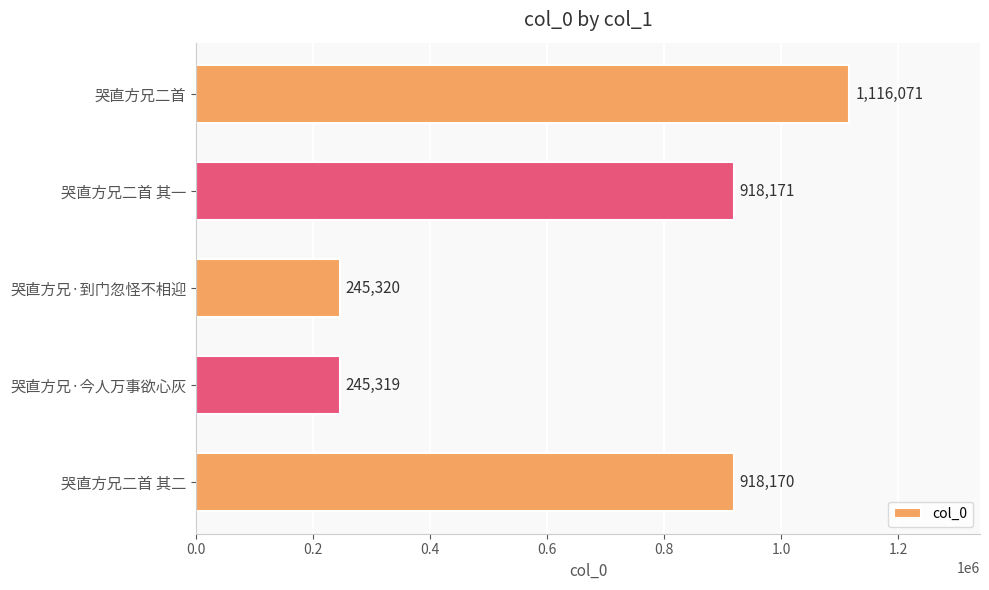

True or false: the data shows 344253 at 哭直方兄二首 其二.

False